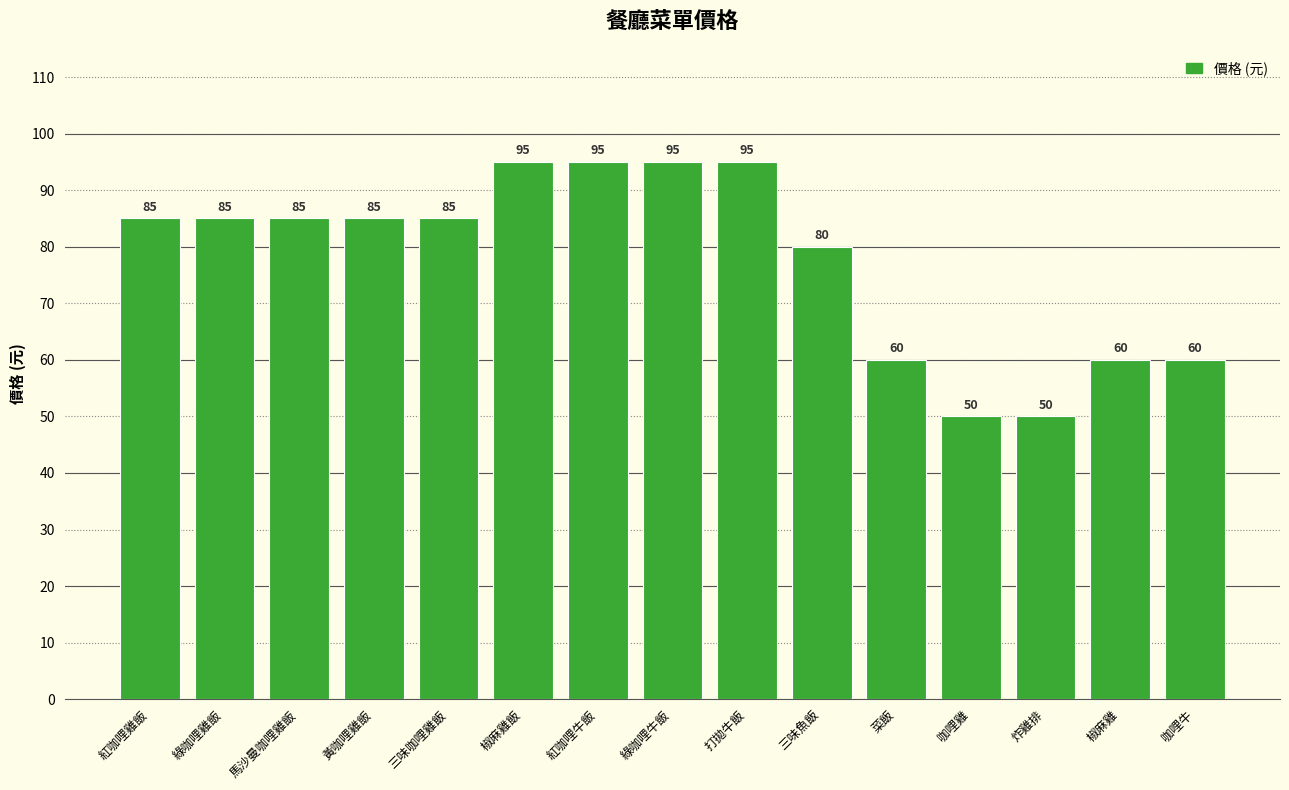

What is the greatest value displayed?

95